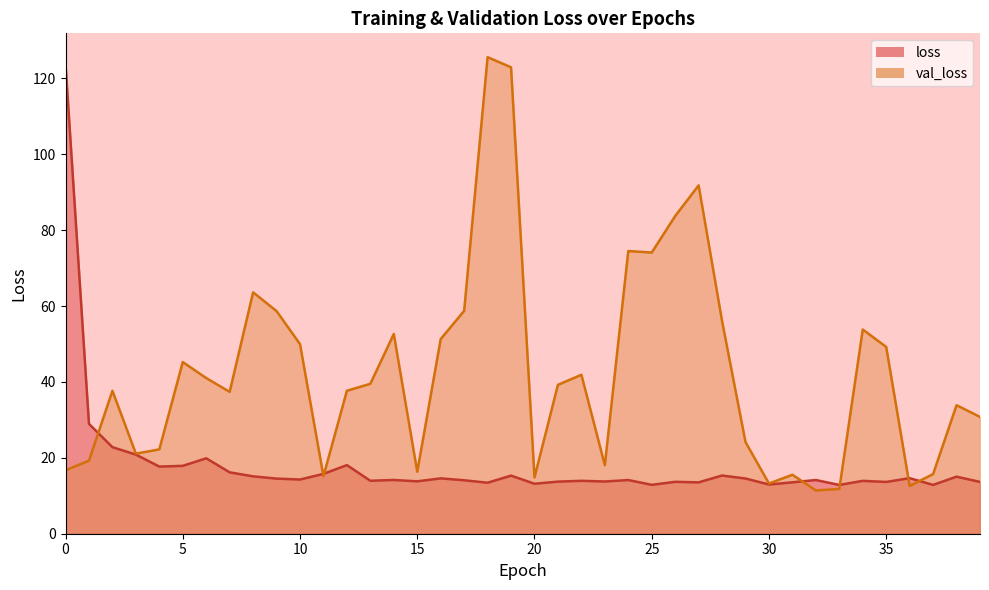

Which series has the widest spread of values?

val_loss